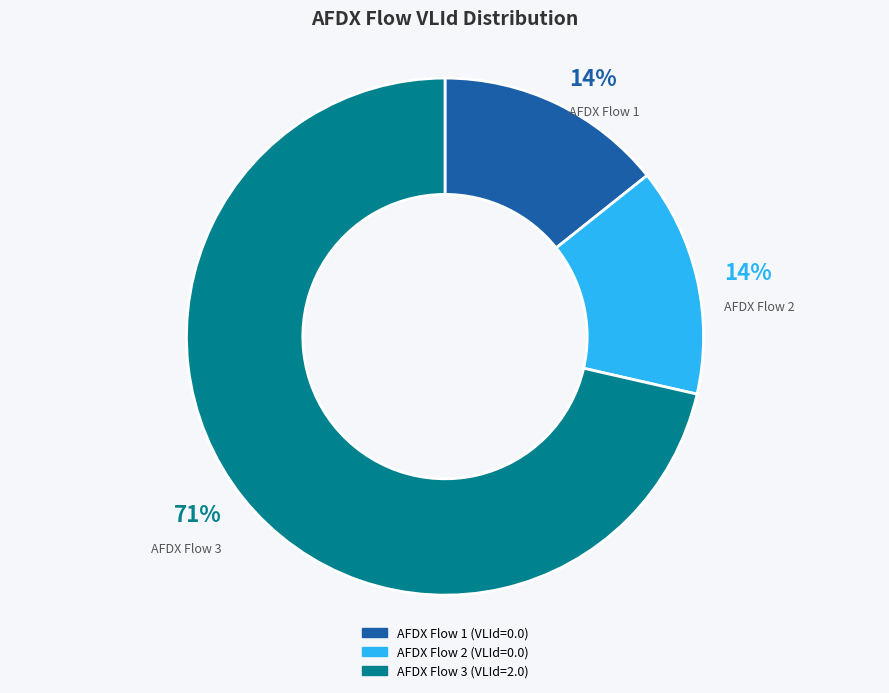

To the nearest percent, what is the average slice percentage?

33%